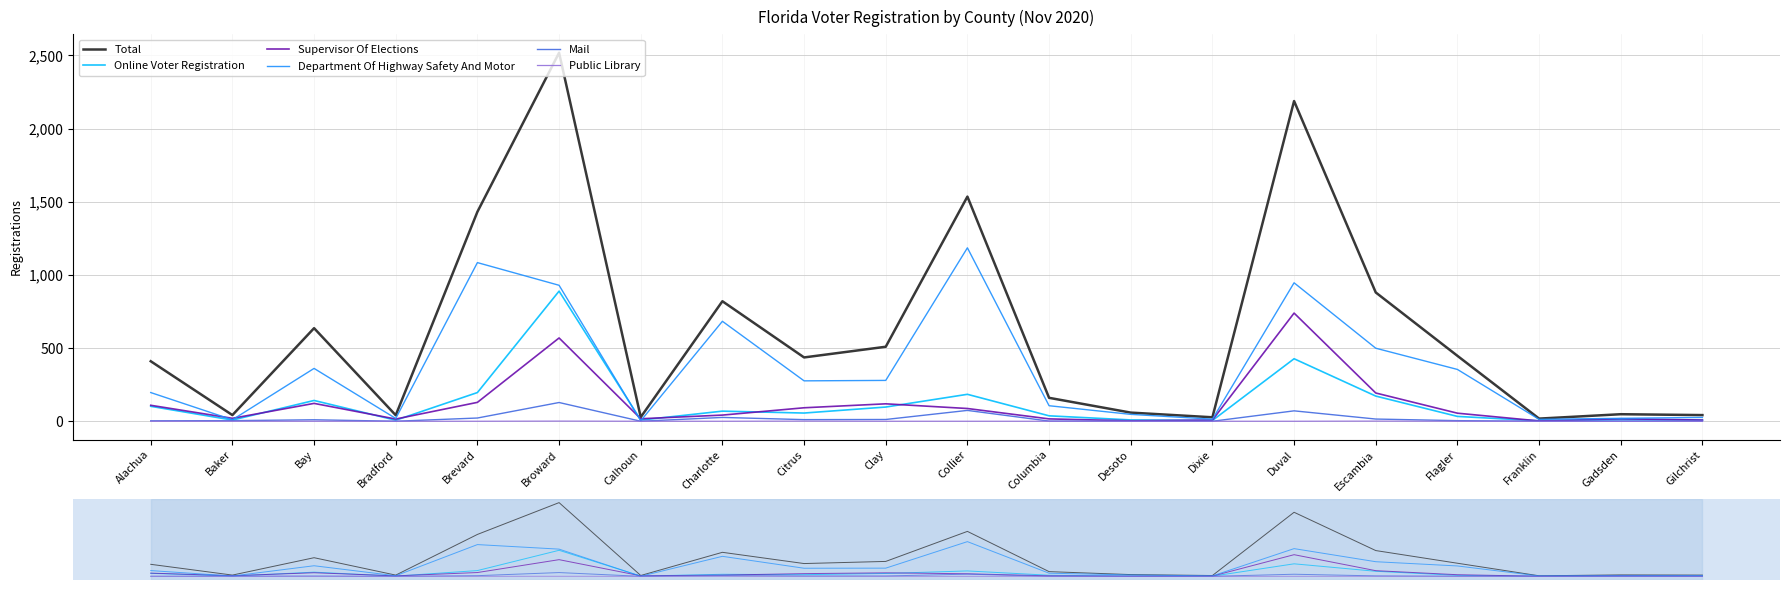

In Supervisor Of Elections, how many points are lower than both neighbors (excluding endpoints)?

5